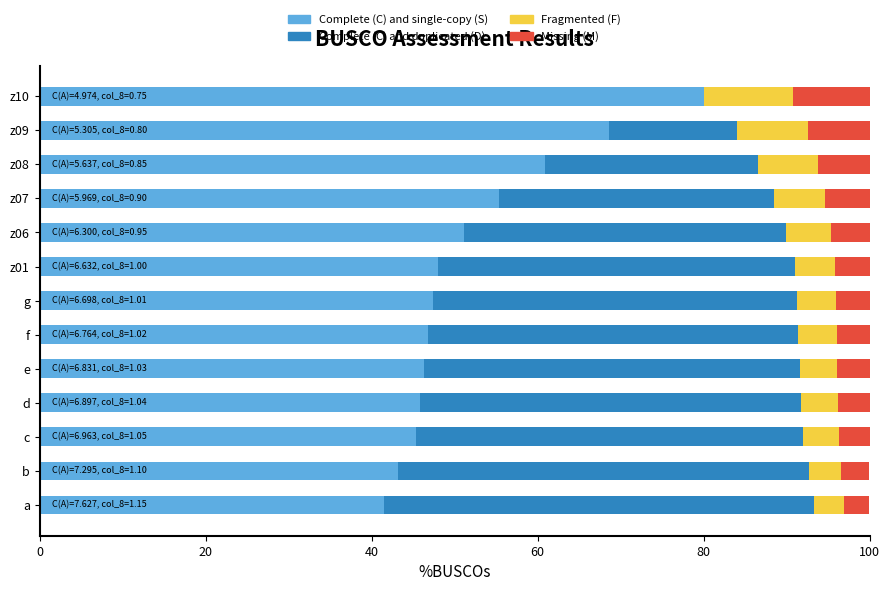

What is the maximum value for Complete (C) and single-copy (S)?

80.1